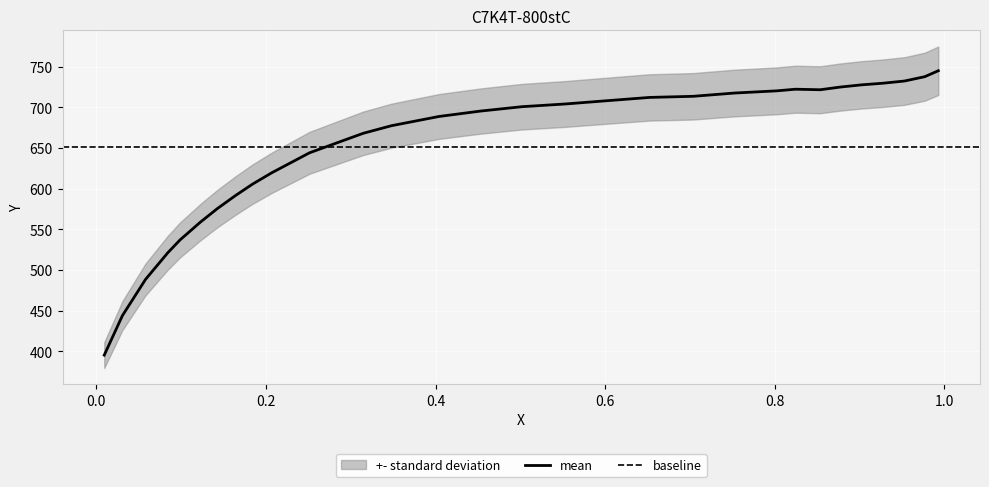

How many points are lower than both their immediate neighbors (excluding endpoints)?

1